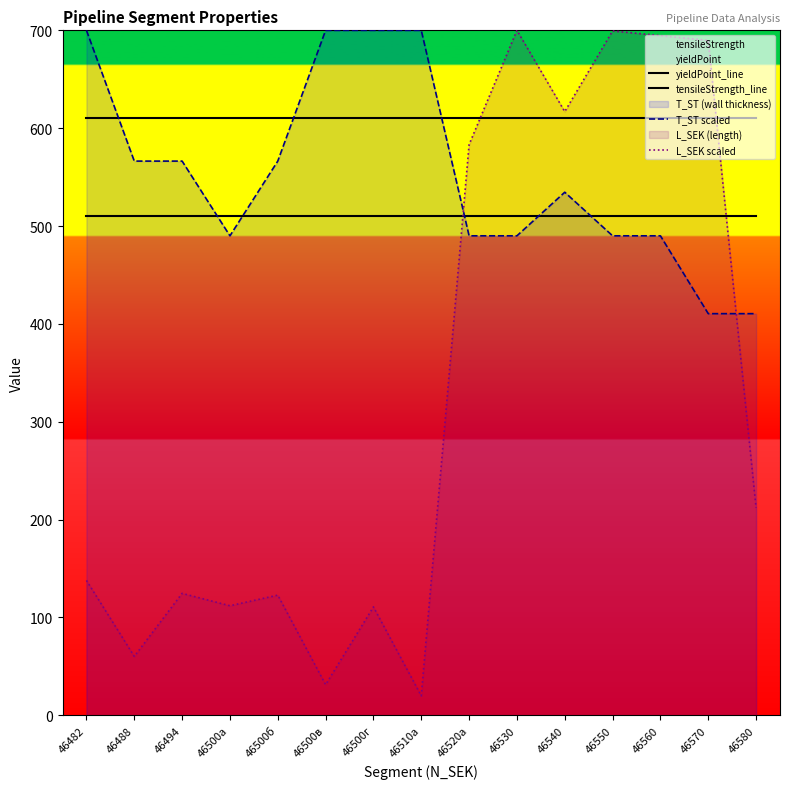

Which category has the lowest value in the L_SEK scaled series?

46510а